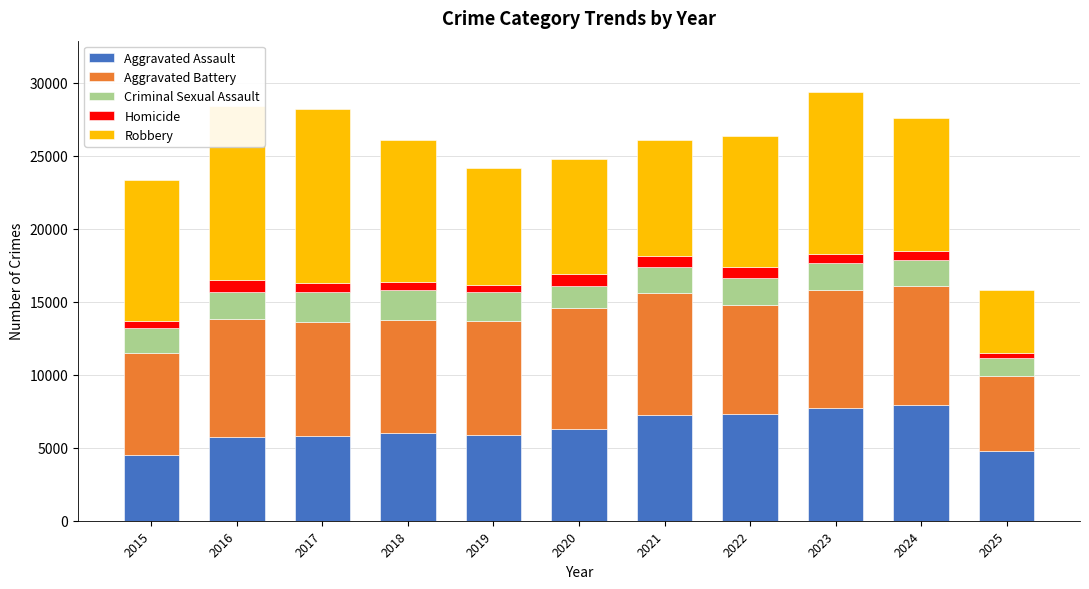

What is the difference between the Aggravated Assault values at 2019 and 2022?

1440